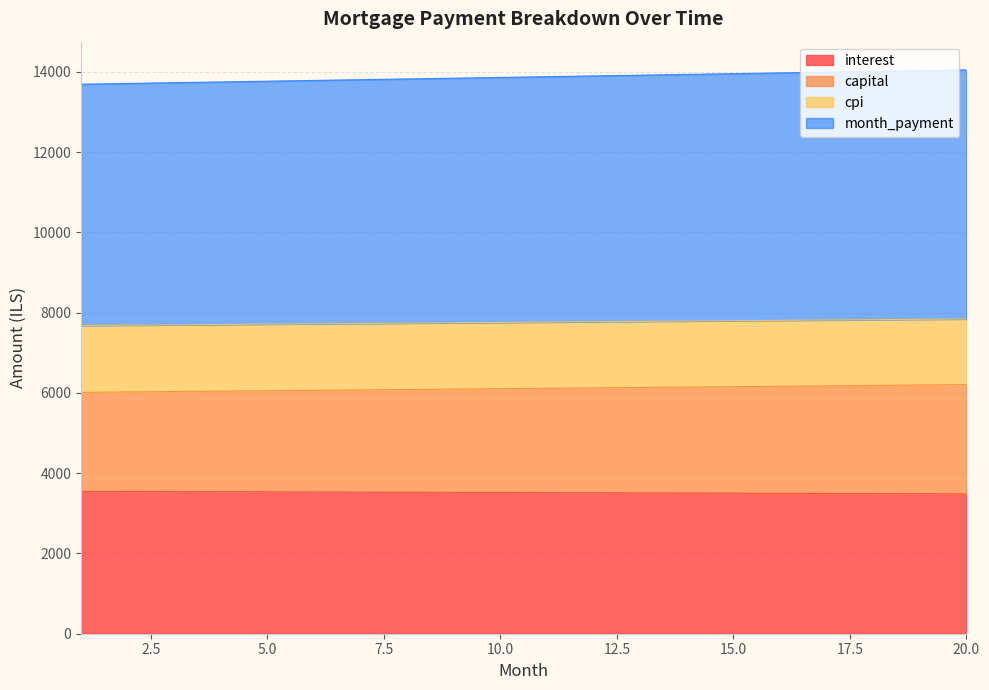

Which series has the widest spread of values?

month_payment